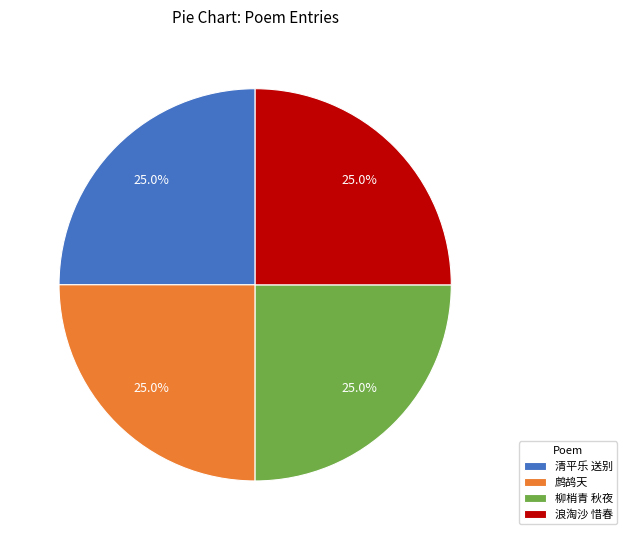

What is the total percentage of 鹧鸪天 and 清平乐 送别?

50.0%